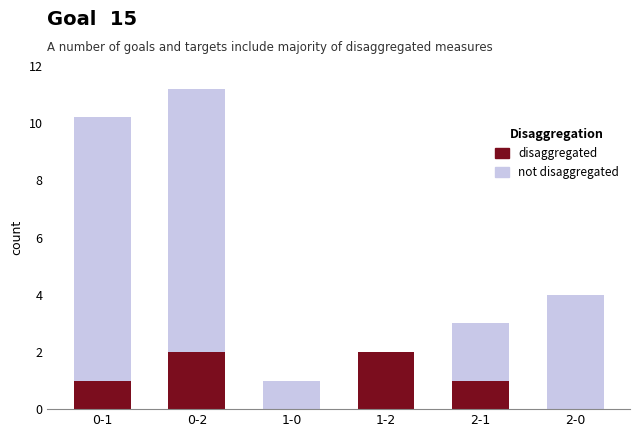

Which label corresponds to the largest value in the chart?

0-2